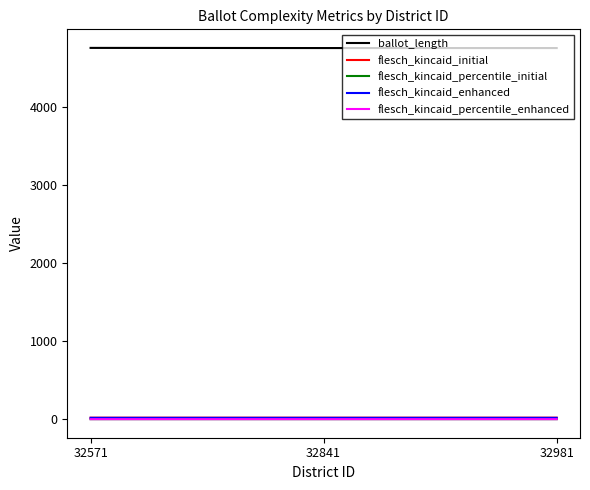

The value of ballot_length at 32571 is 7418.4. True or false?

False